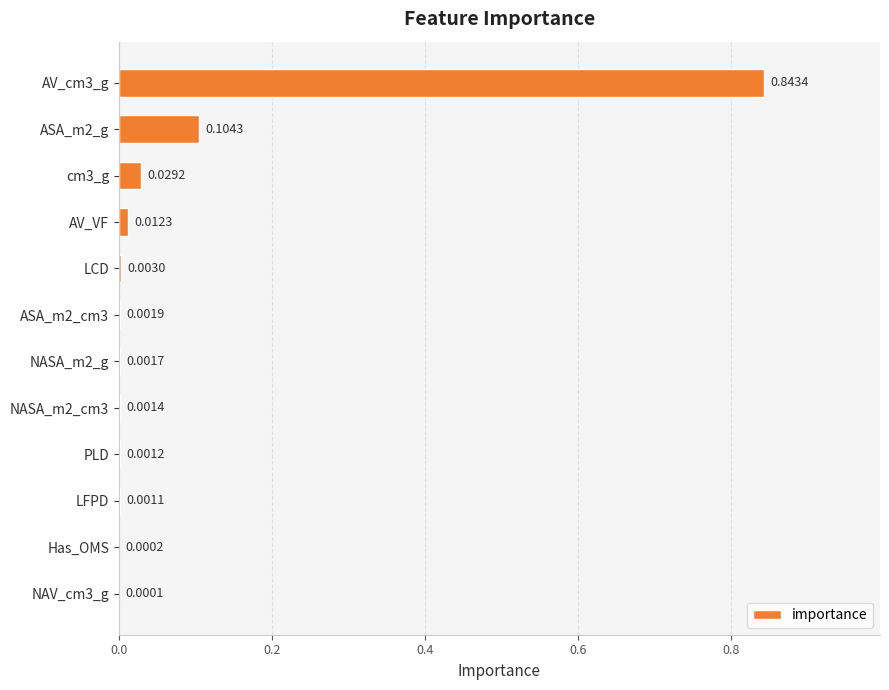

What is the change in value from AV_cm3_g to NASA_m2_cm3?

-0.8